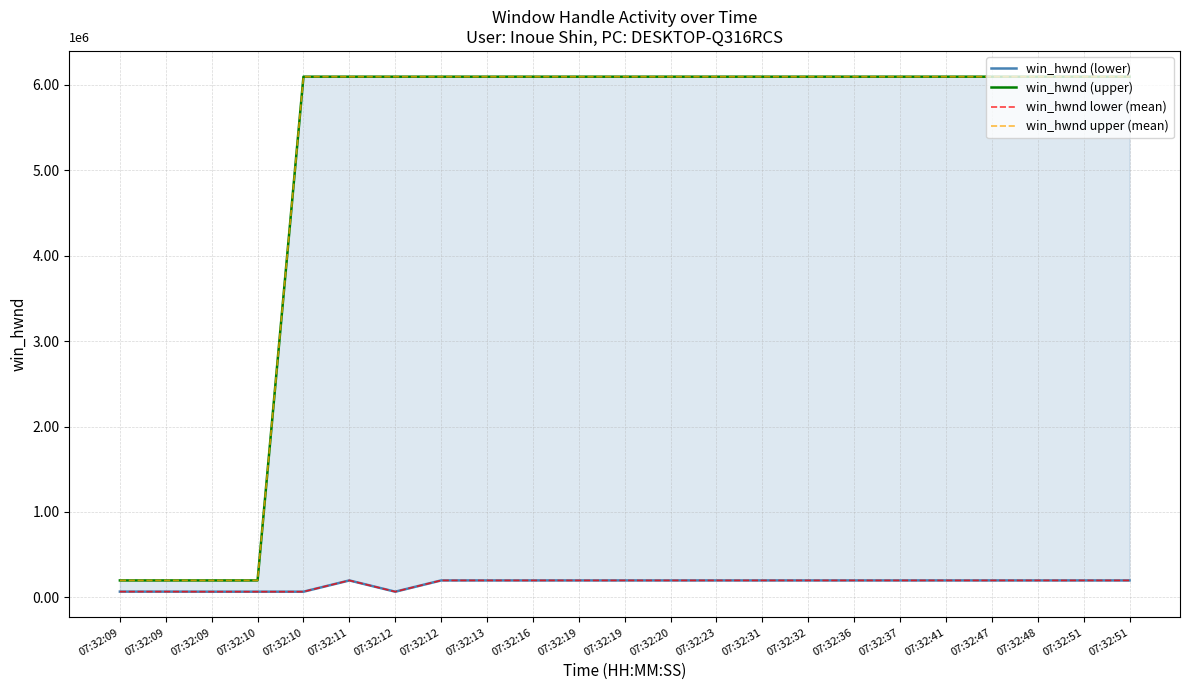

Is this an area chart (filled region under the line)?

No